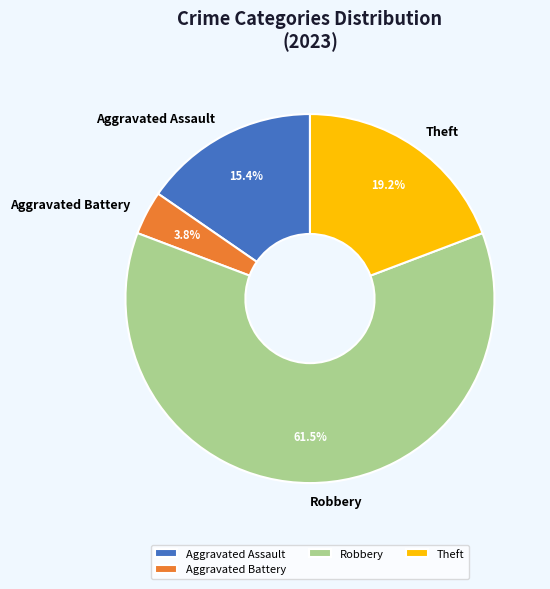

Does any single category account for the majority?

Yes